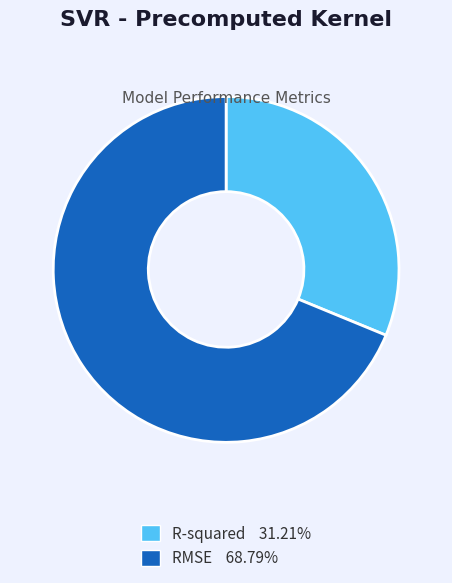

Is there a majority slice in this chart?

Yes